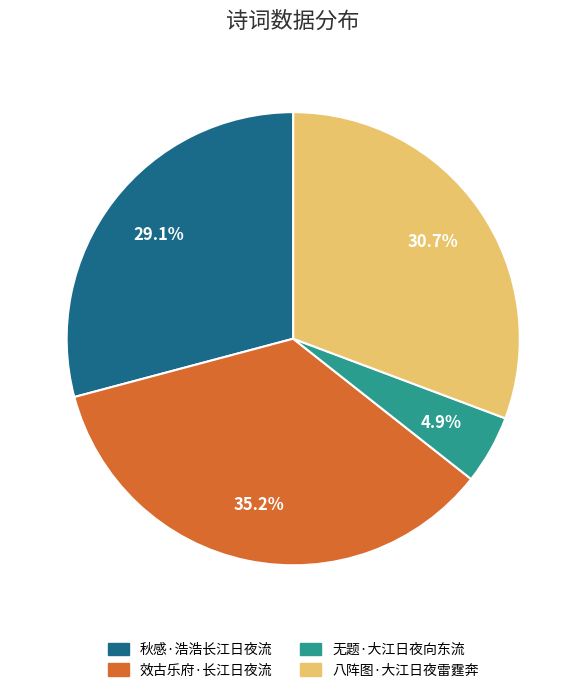

True or false: 效古乐府·长江日夜流 accounts for 35% of the total.

True